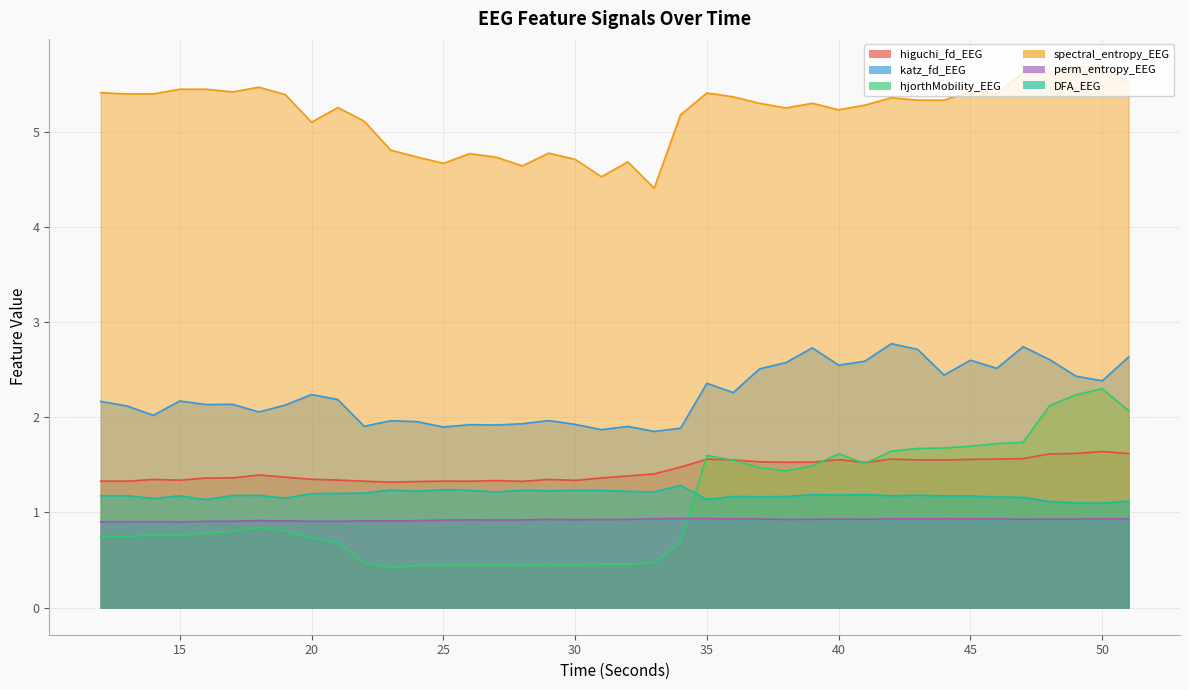

What is the difference between the highest and lowest values at 14?

4.6